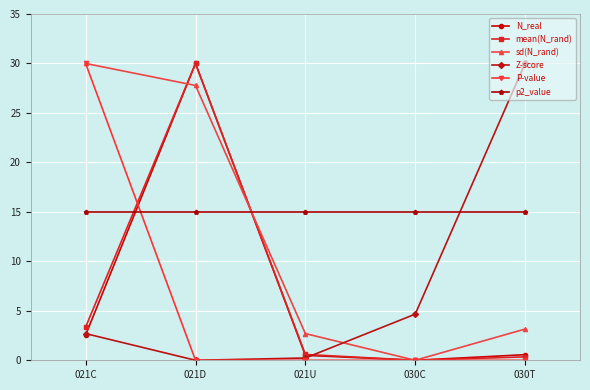

What is the sum of the sd(N_rand) values at 021D and 030C?

27.8